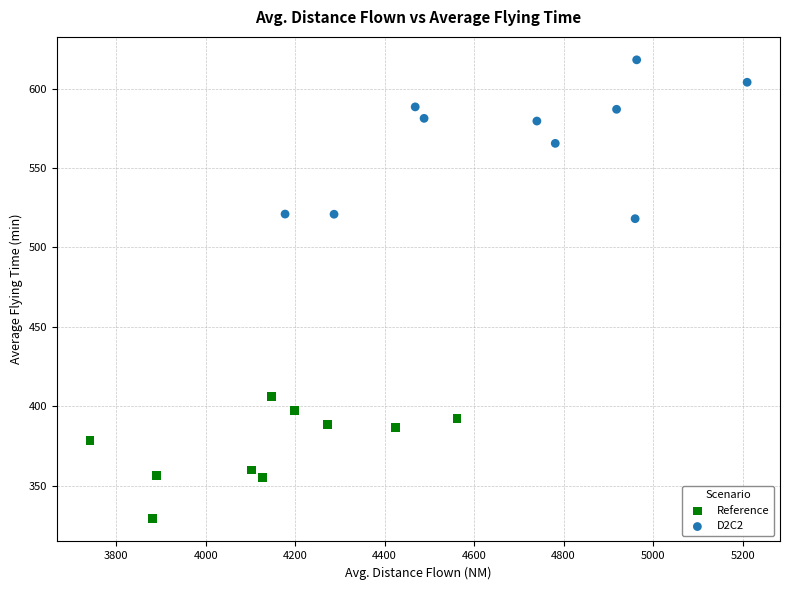

Which series reaches the maximum Y coordinate?

D2C2